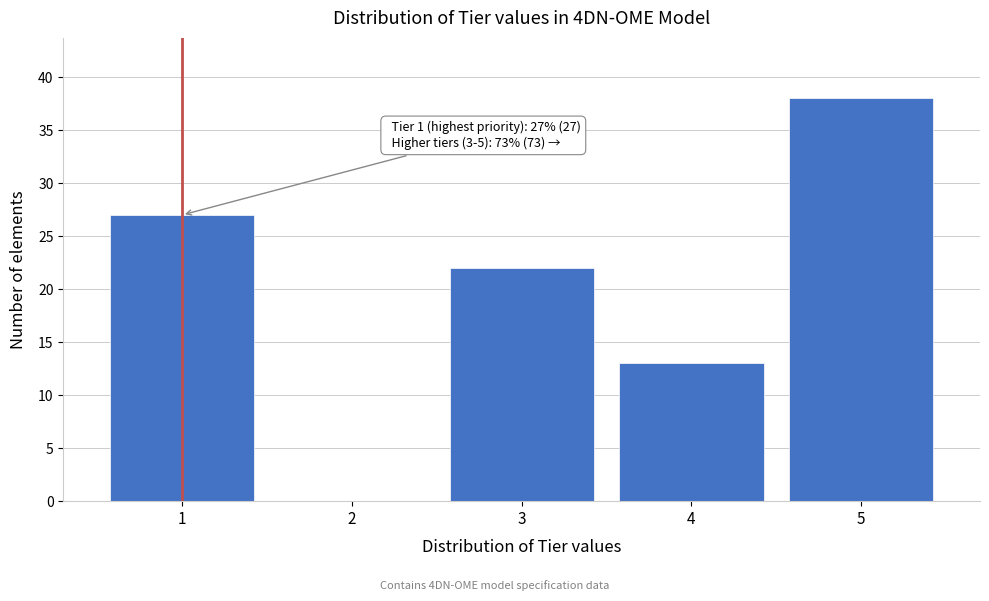

Reading right to left, what are all the values shown in this chart?

5=38	4=13	3=22	2=0	1=27